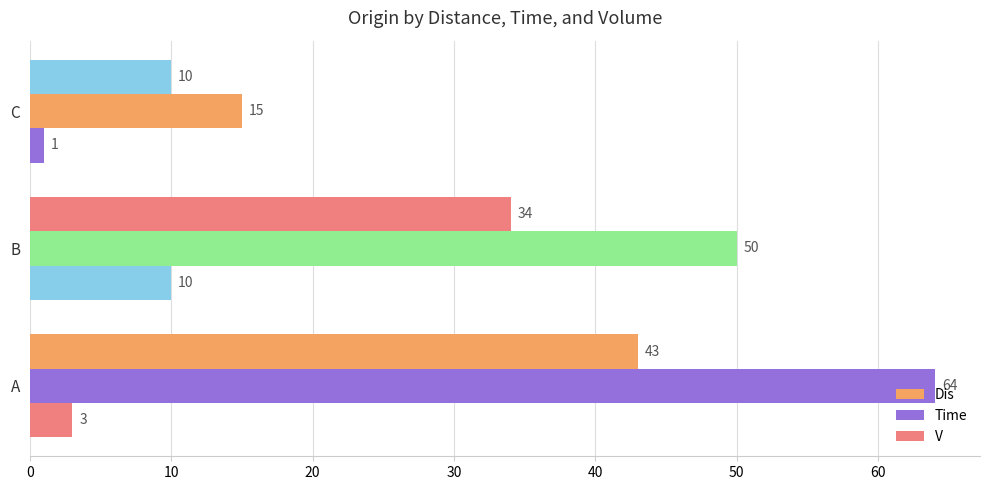

How many values in the Time series are below 50?

1